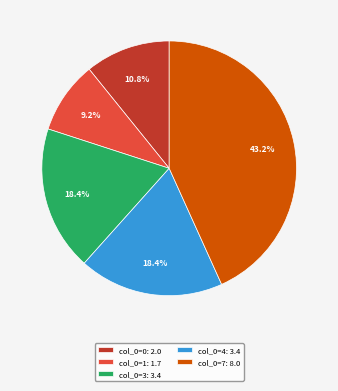

Which slice is the largest?

col_0=7: 8.0